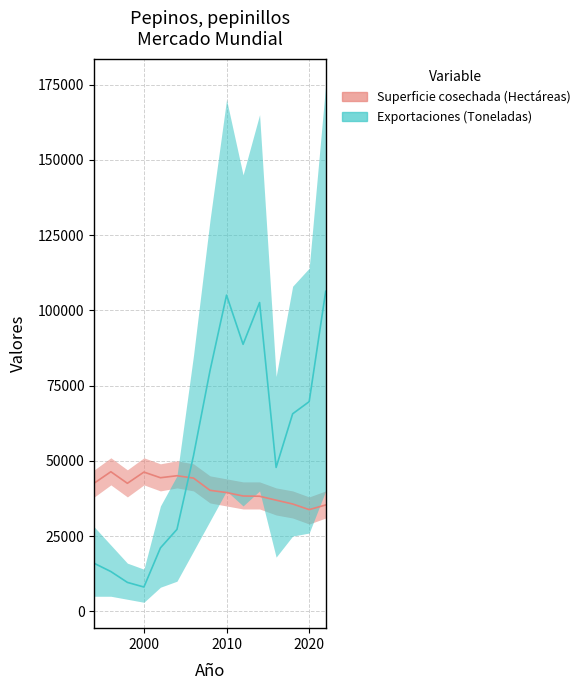

Between which two adjacent categories do Exportaciones (Toneladas) and Superficie cosechada (Hectáreas) first intersect?

2004 and 2006